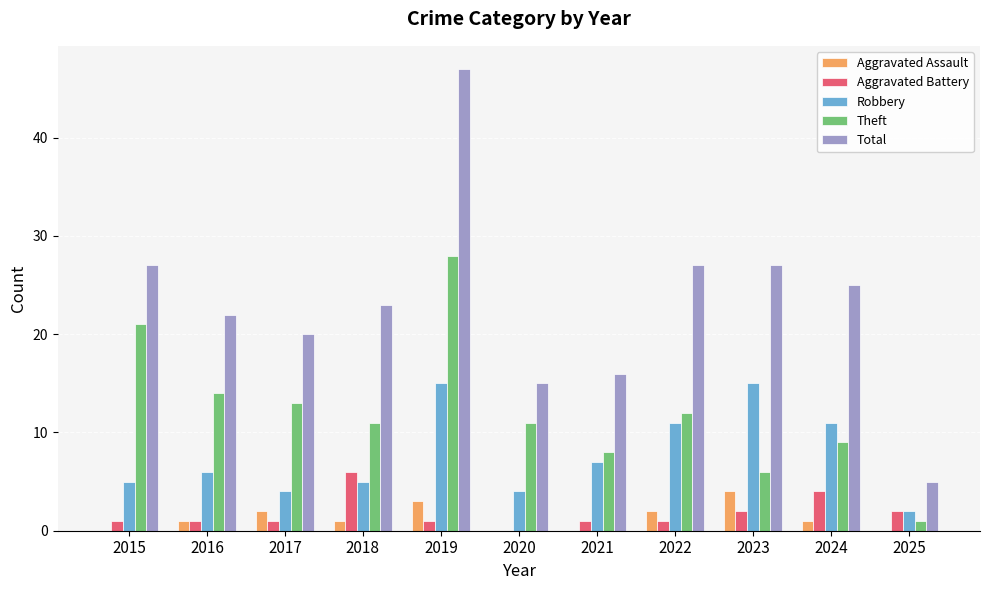

True or false: Aggravated Assault has a value of 1 at 2018.

True